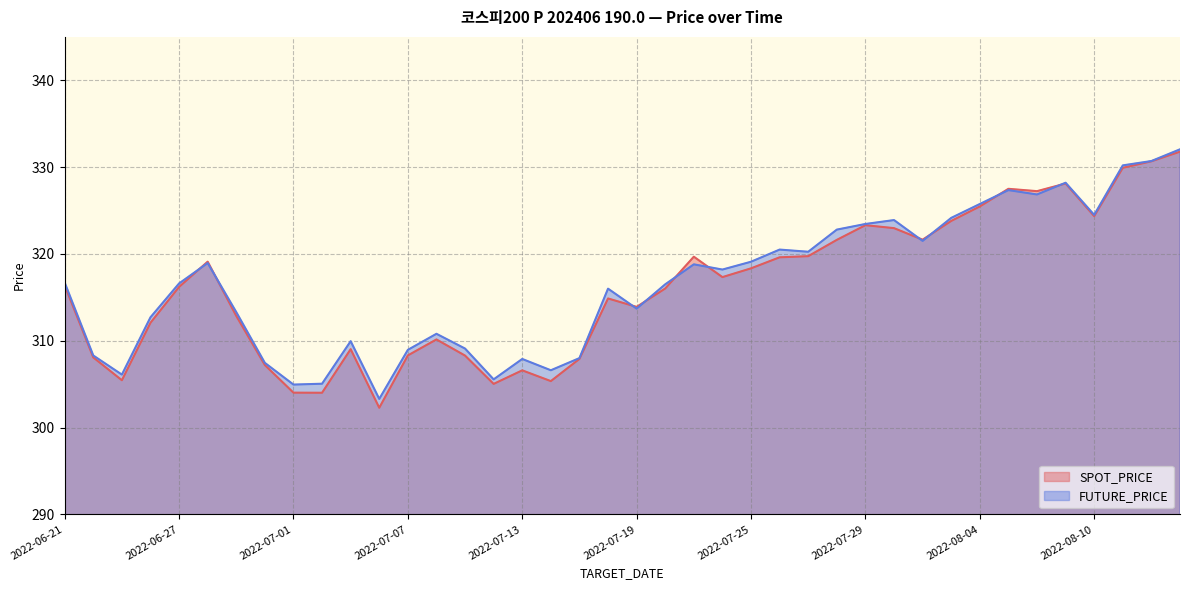

What is the sum of all FUTURE_PRICE values?

12664.7